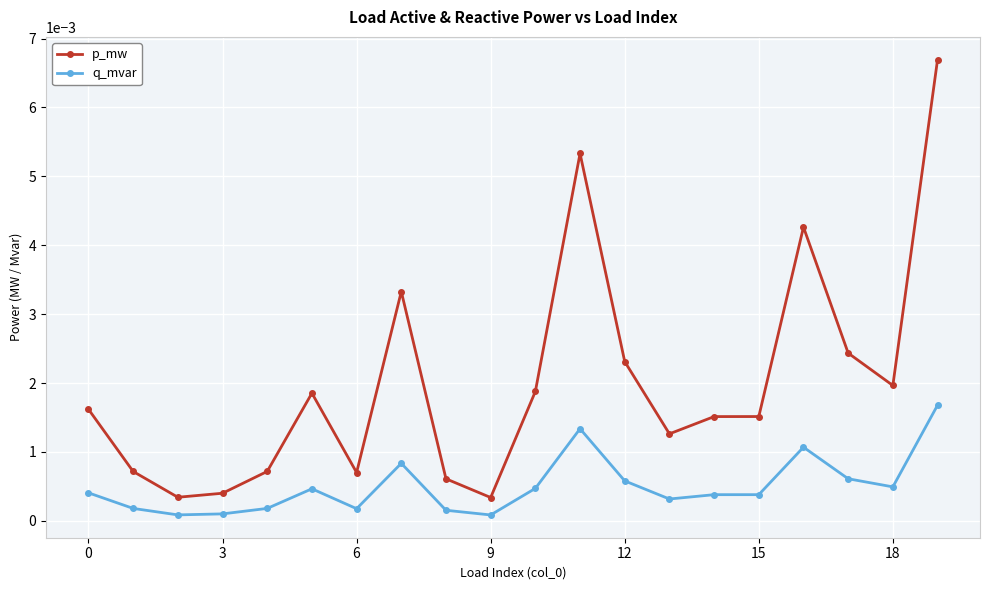

List the series in order of their peak value, highest first.

p_mw, q_mvar